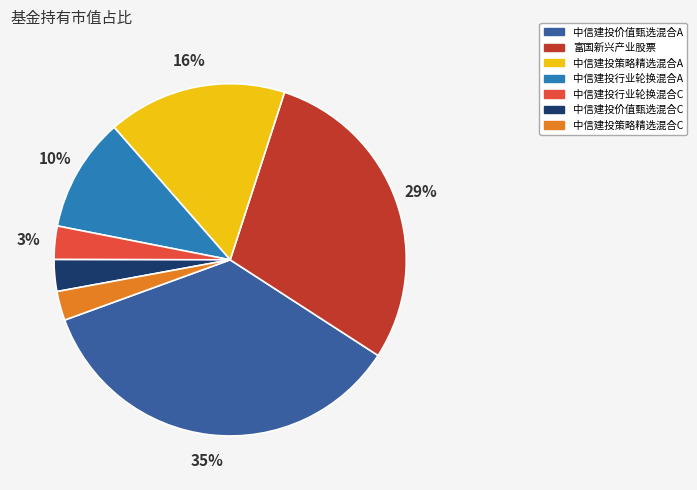

How many segments does this pie chart have?

7